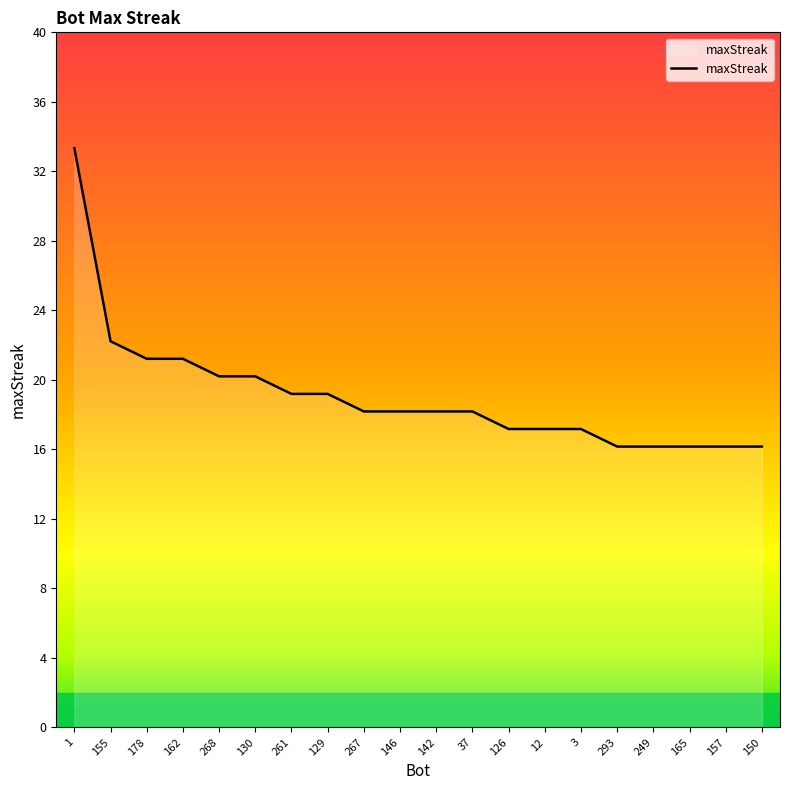

Reading left to right, extract all data points from this chart.

1=33	155=22	178=21	162=21	268=20	130=20	261=19	129=19	267=18	146=18	142=18	37=18	126=17	12=17	3=17	293=16	249=16	165=16	157=16	150=16